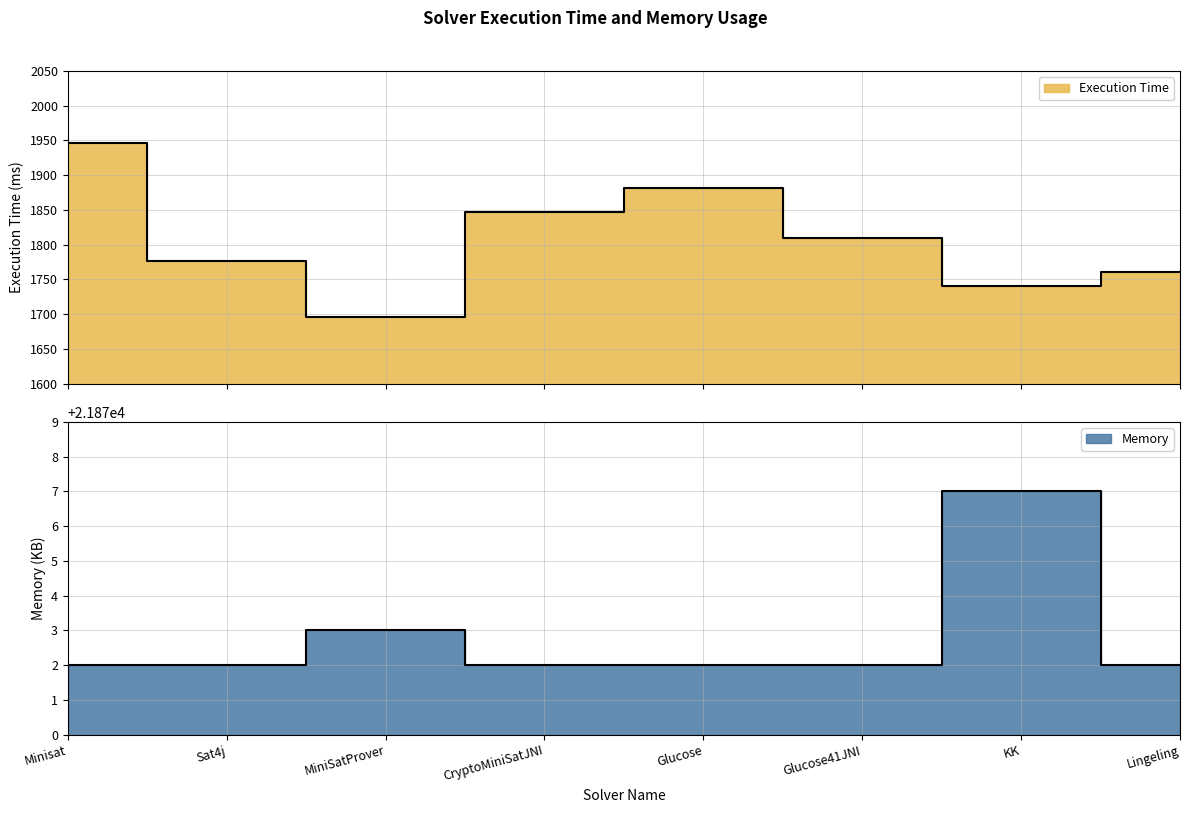

The Memory series shows 21877 at KK. True or false?

True